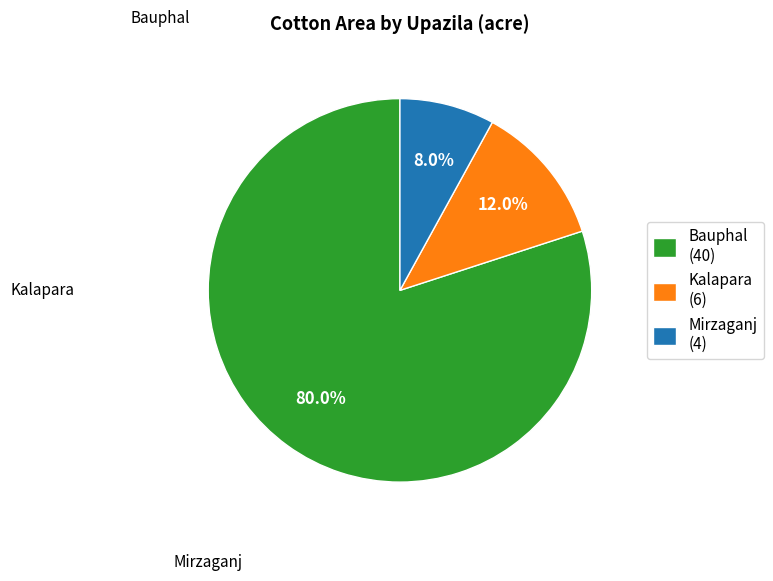

Which category has the biggest portion of the pie?

Bauphal